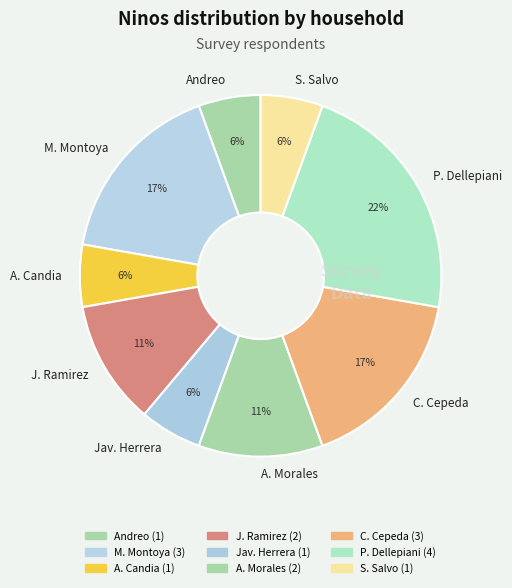

Does any single category account for the majority?

No